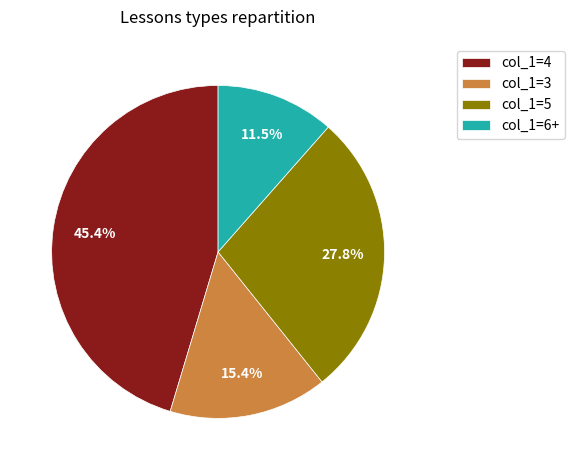

Which slice is the largest?

col_1=4